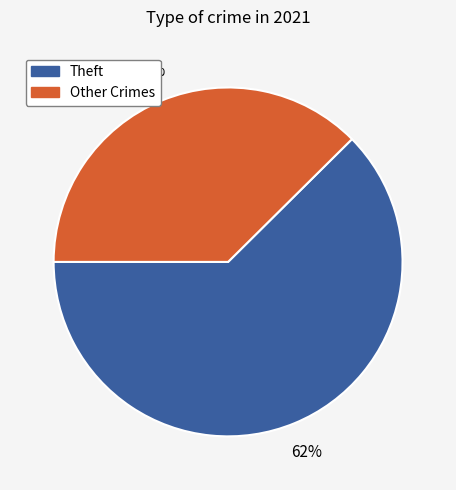

Is it true that Other Crimes is 38% of the pie?

True